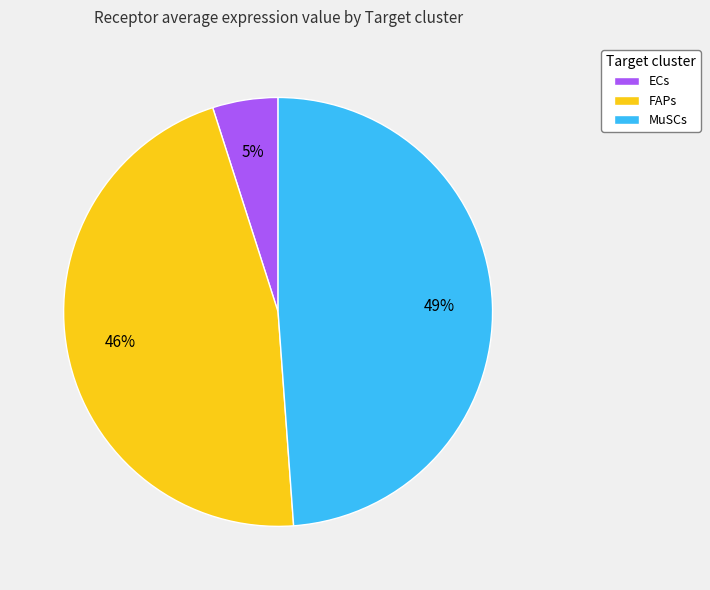

Which category has the biggest portion of the pie?

MuSCs